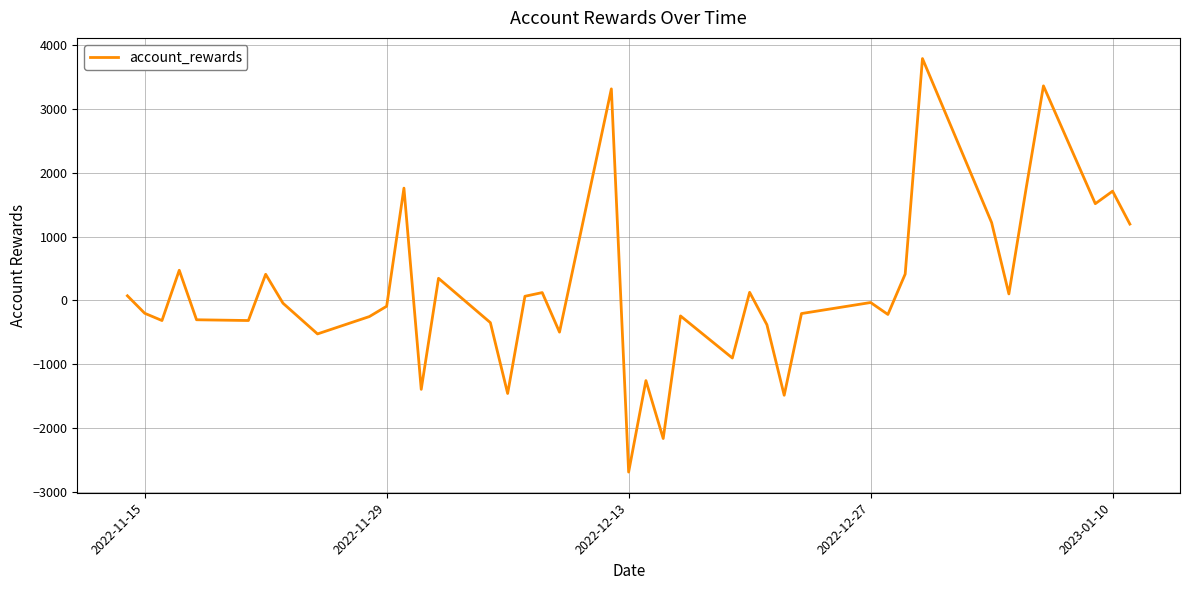

What is the smallest value displayed?

-2691.0